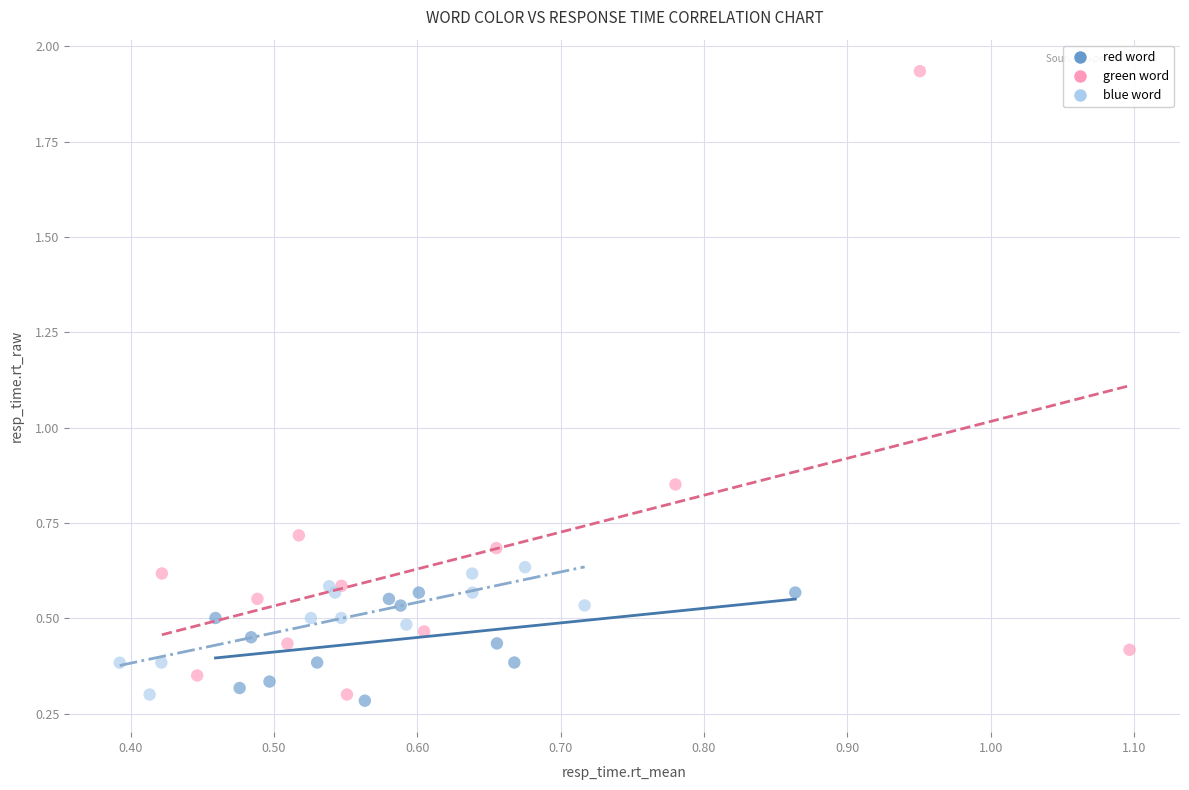

Which series has the widest spread of Y values?

green word